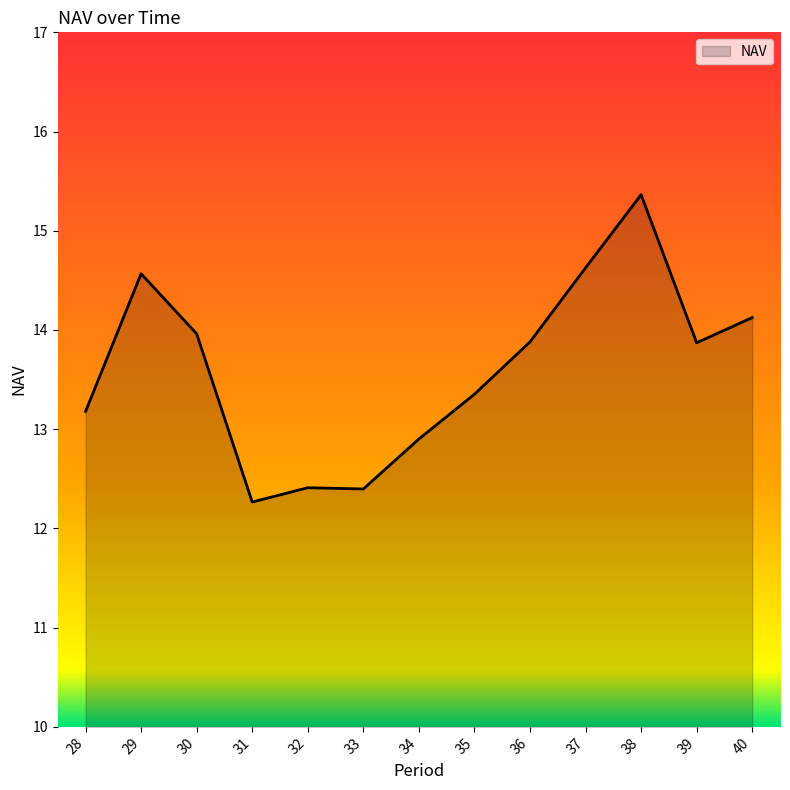

True or false: the data has more than 1 interior local peaks.

True